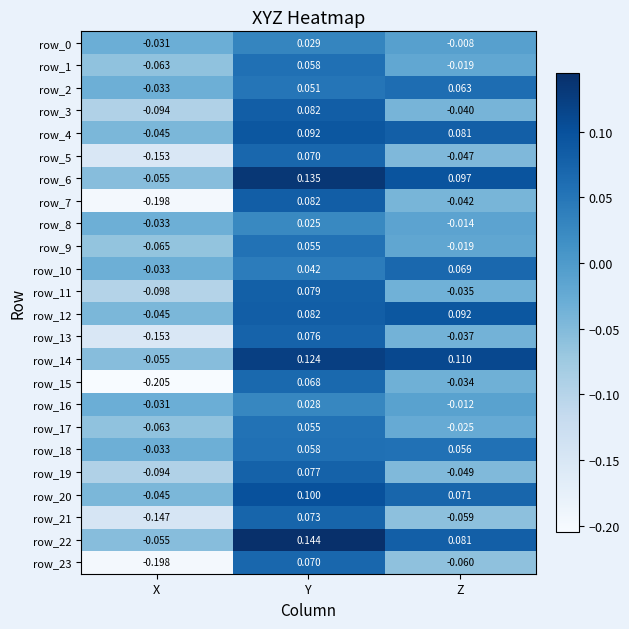

At which category does the chart reach its minimum across all series?

X